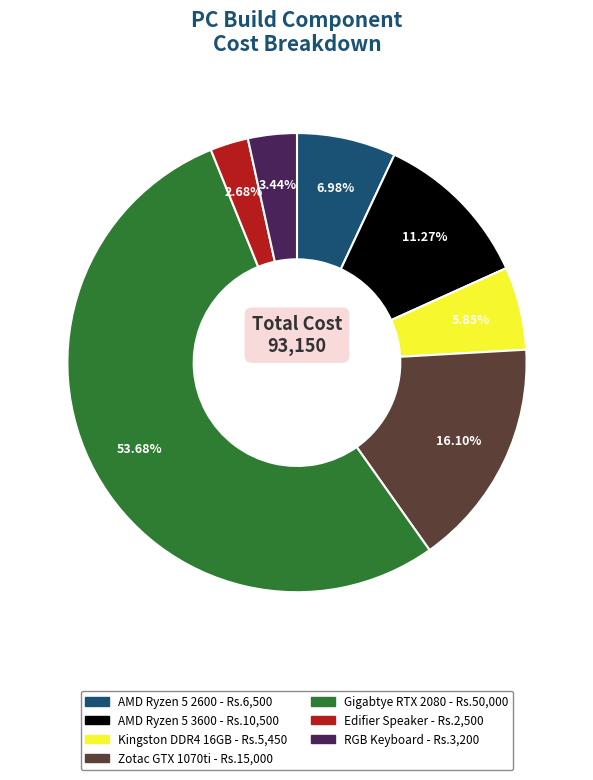

True or false: Edifier Speaker accounts for 3% of the total.

True